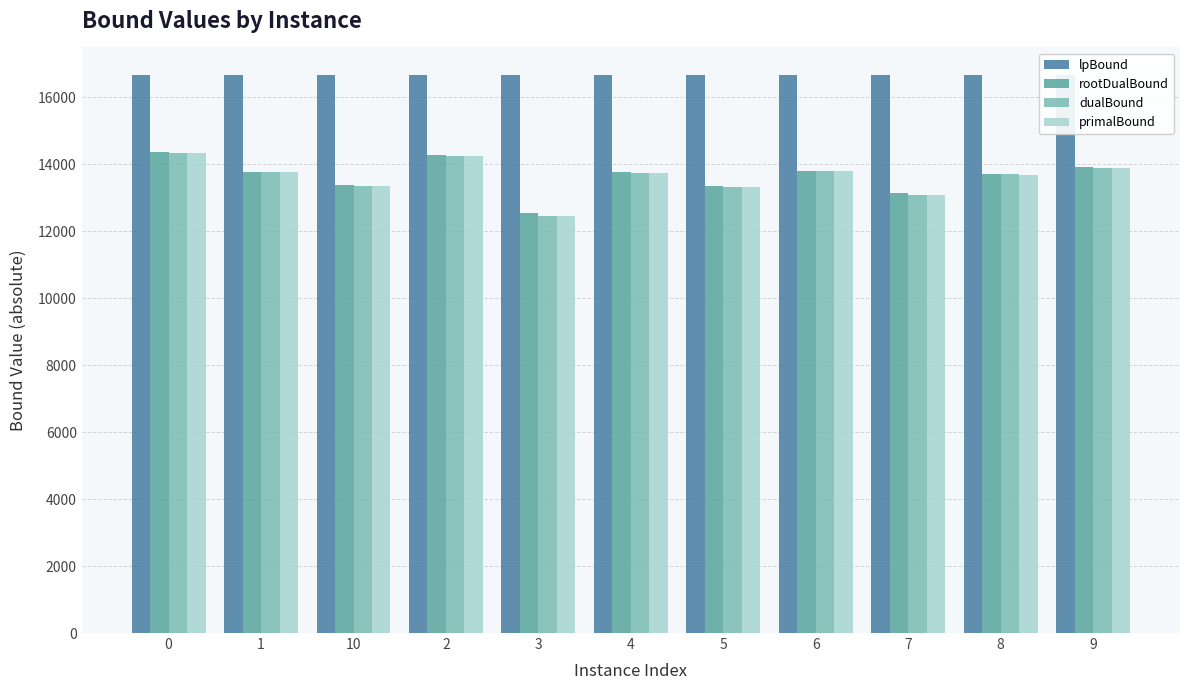

The value of dualBound at 0 is 14340.7. True or false?

True